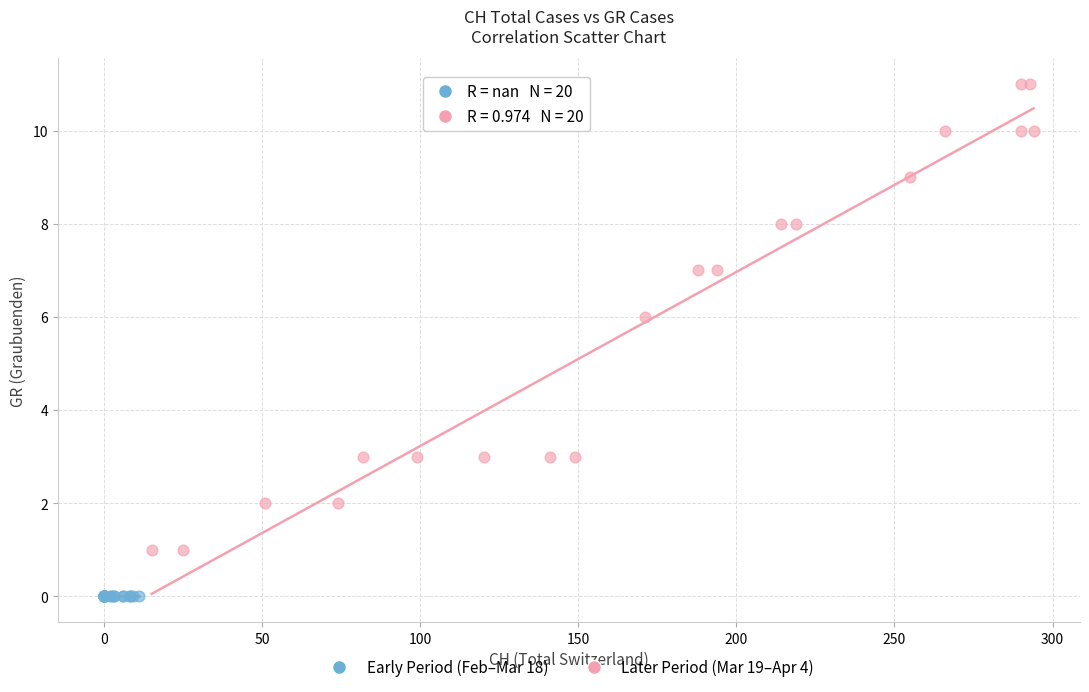

Which series contains the highest Y value?

Later Period (Mar 19–Apr 4)